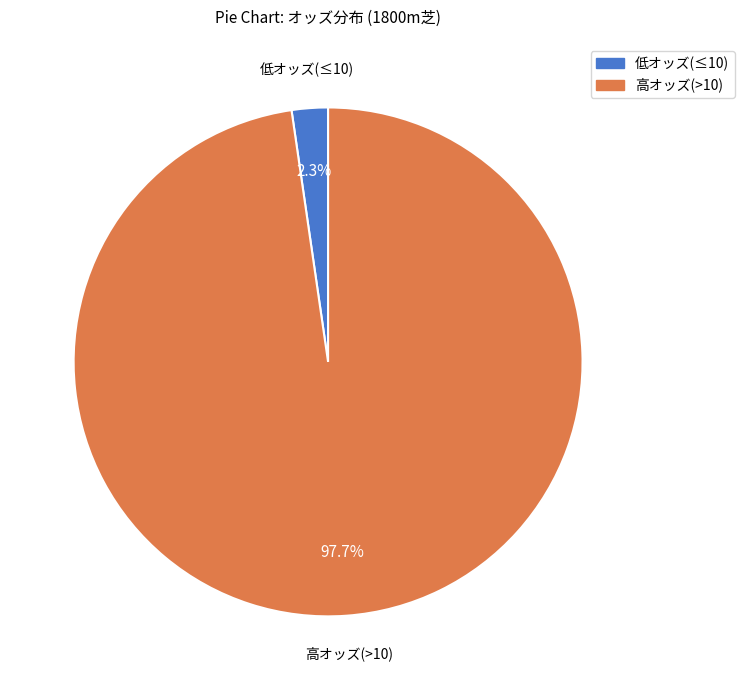

Does any single category account for the majority?

Yes